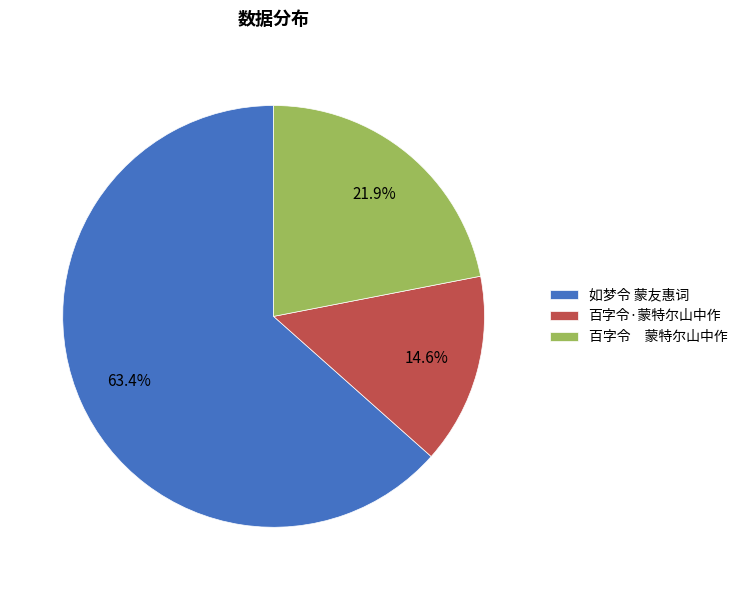

Which category has the biggest portion of the pie?

如梦令 蒙友惠词